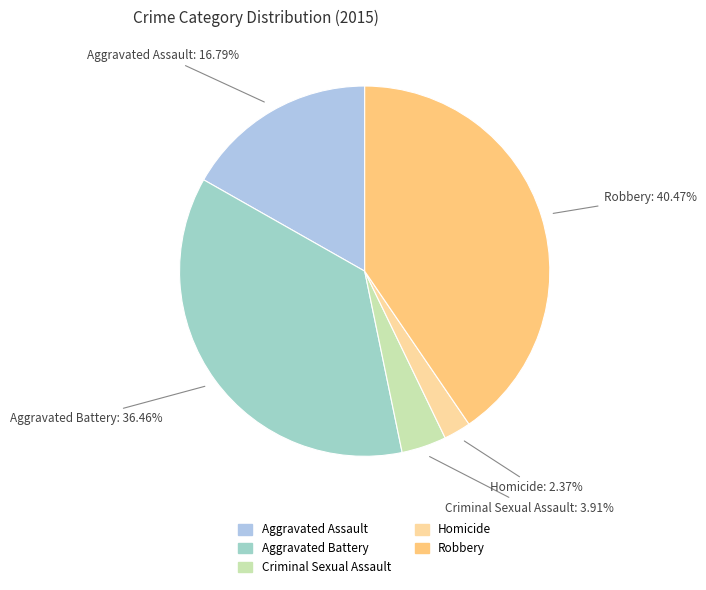

Is there any slice that represents more than half of the pie?

No